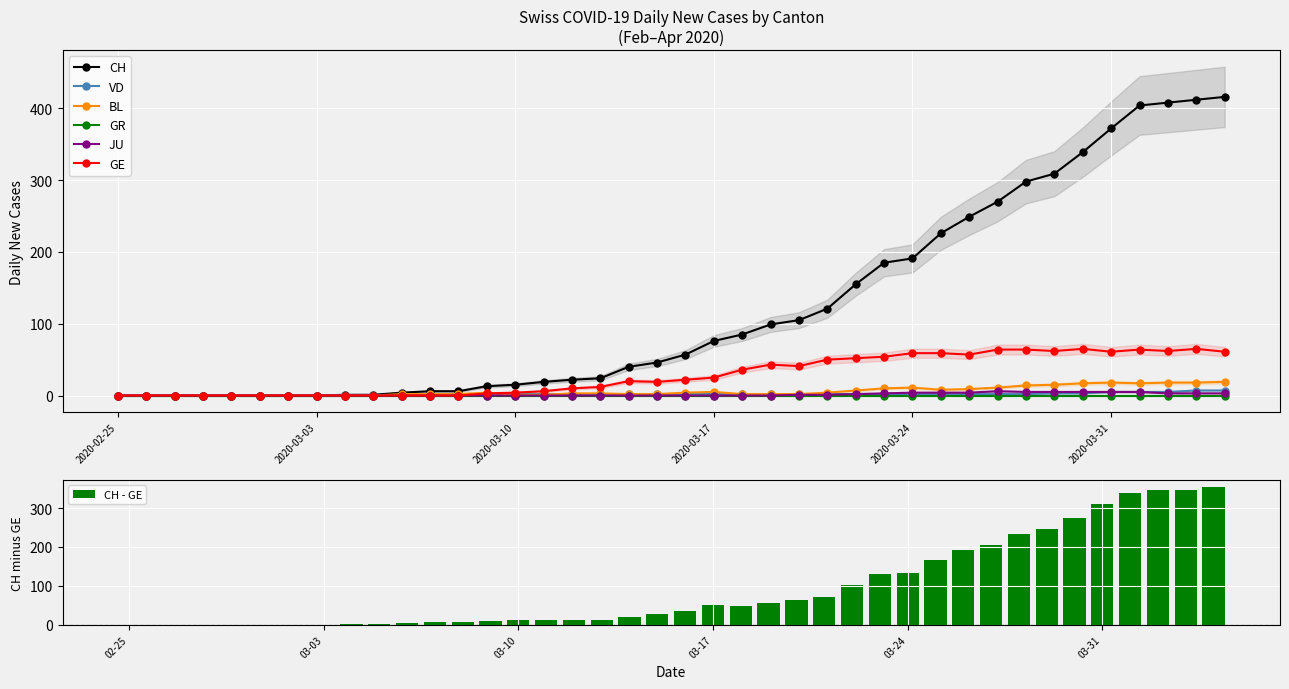

True or false: BL has more than 2 points higher than both neighbors.

True